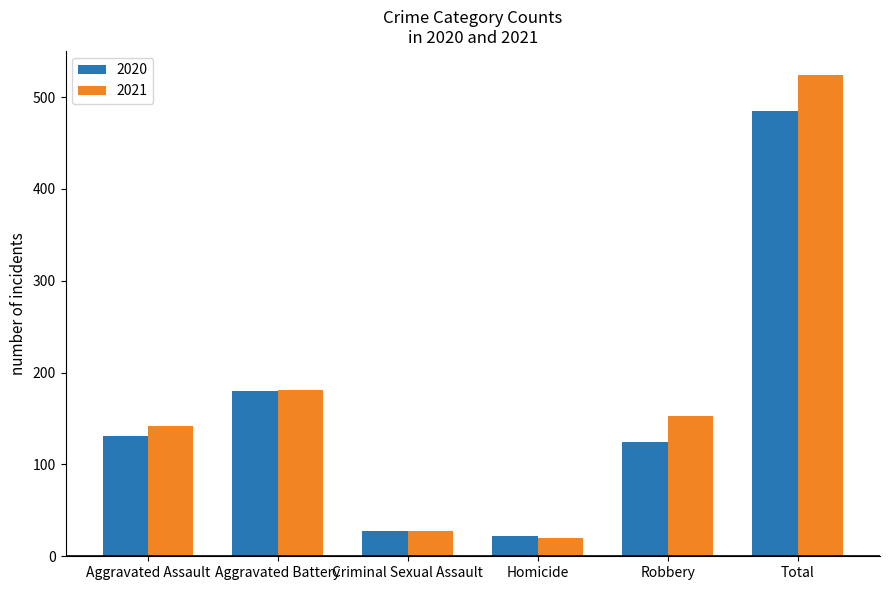

The value of 2021 at Aggravated Assault is 220. True or false?

False